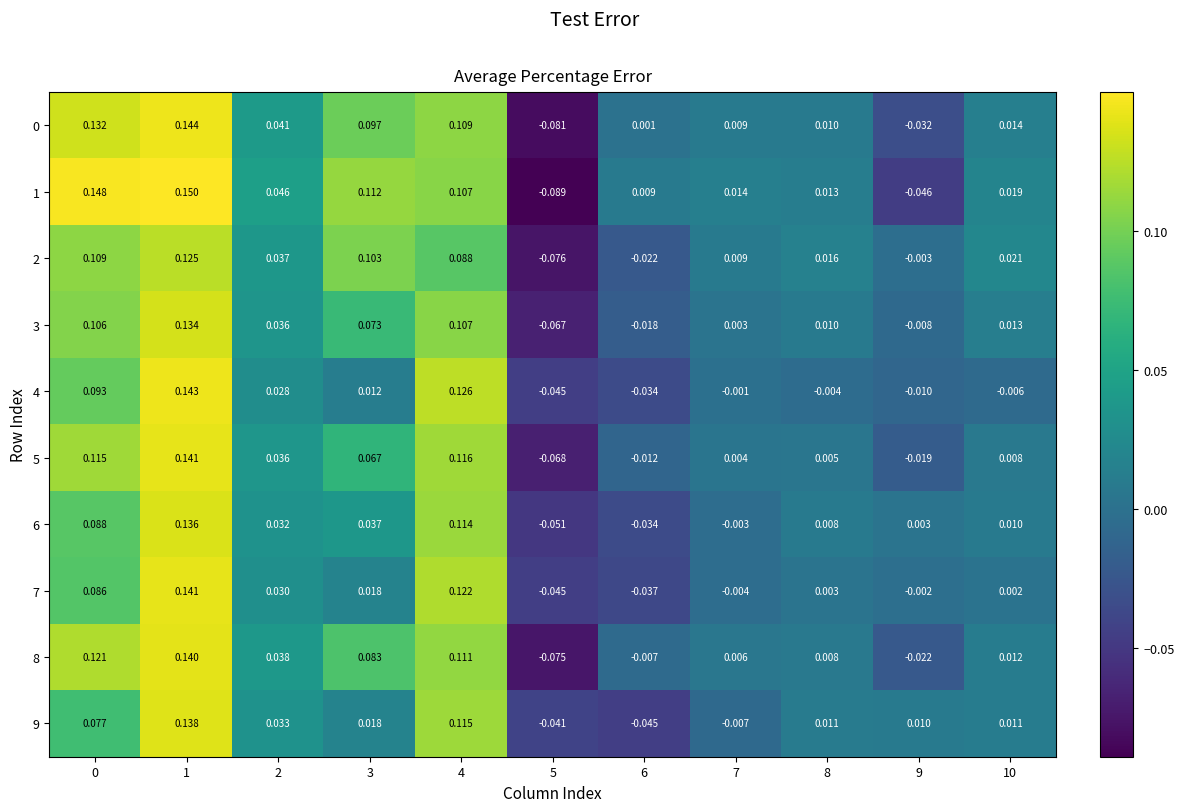

How many values in the 5 series are below 0?

3